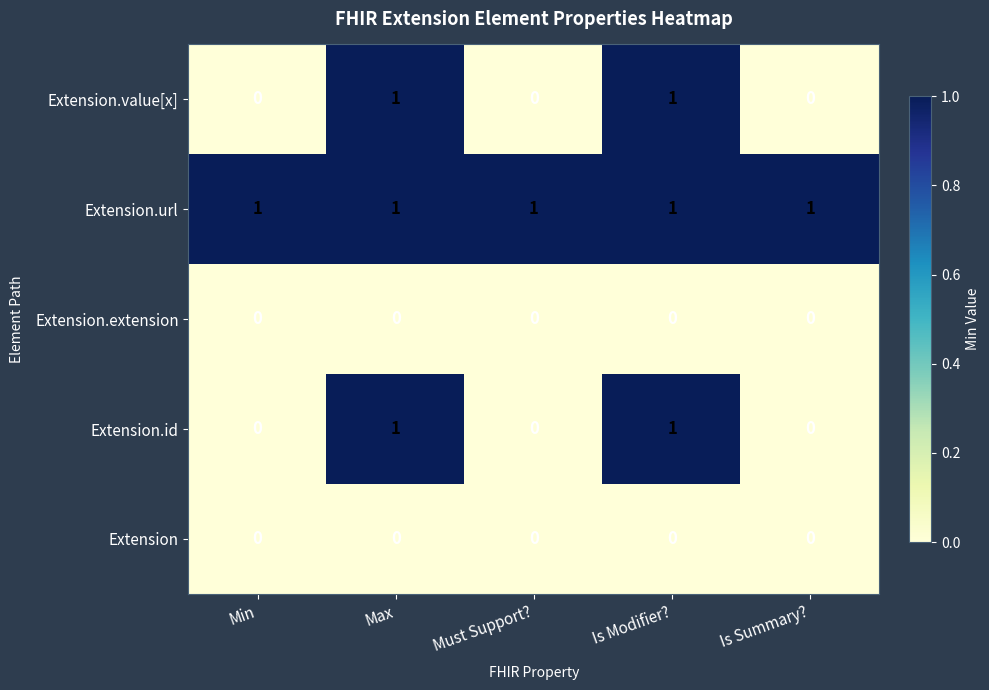

Count the number of data series in this chart.

5